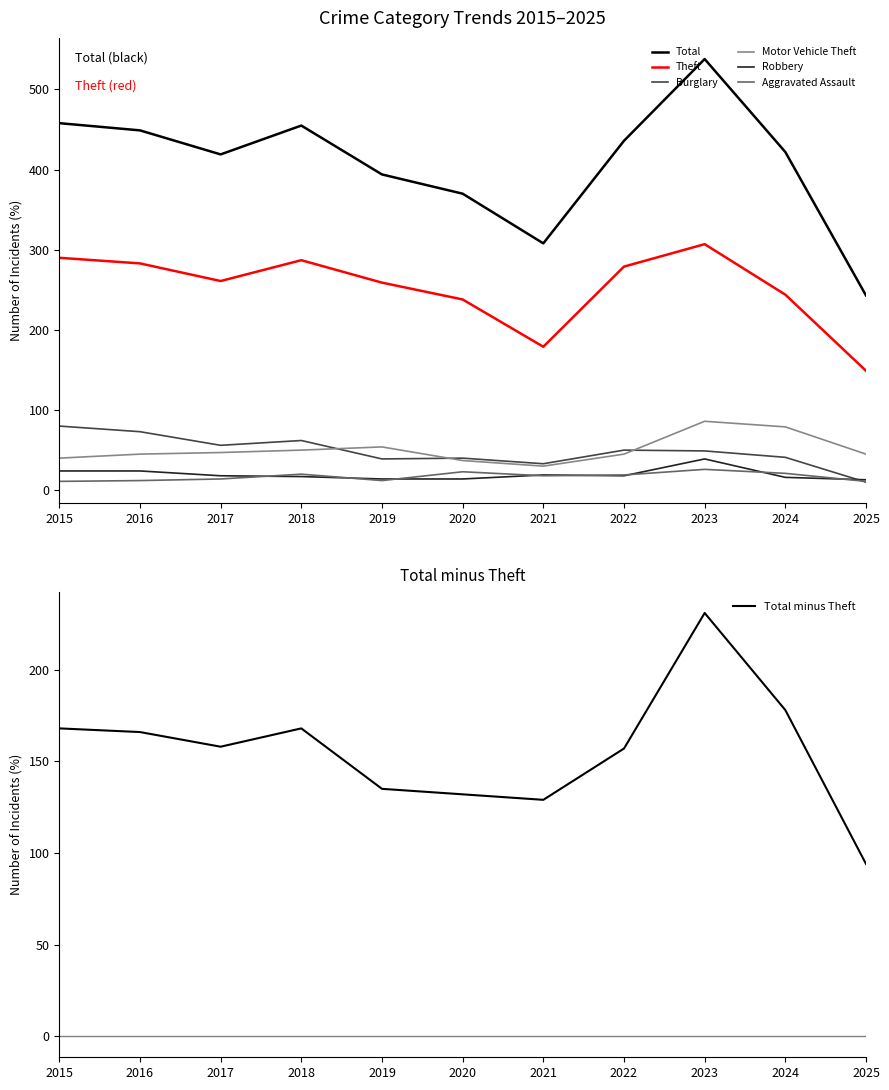

What is the total value across all series at 2020?

722